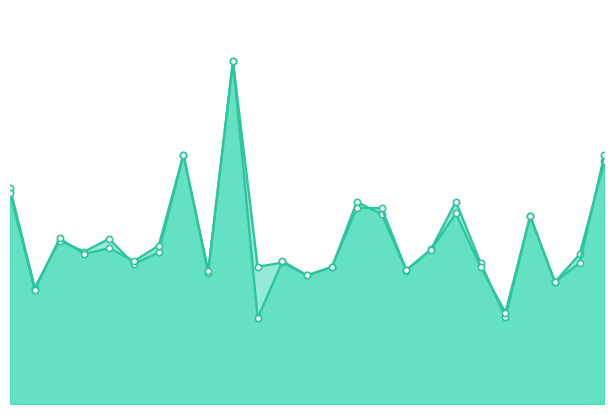

Reading left to right, what are all the values shown in this chart?

f1: 0.6	0.3	0.5	0.4	0.5	0.4	0.4	0.7	0.4	1.0	0.4	0.4	0.4	0.4	0.6	0.6	0.4	0.5	0.6	0.4	0.3	0.5	0.4	0.4	0.7
accuracy: 0.6	0.3	0.5	0.4	0.5	0.4	0.5	0.7	0.4	1.0	0.2	0.4	0.4	0.4	0.6	0.6	0.4	0.5	0.6	0.4	0.3	0.5	0.4	0.4	0.7